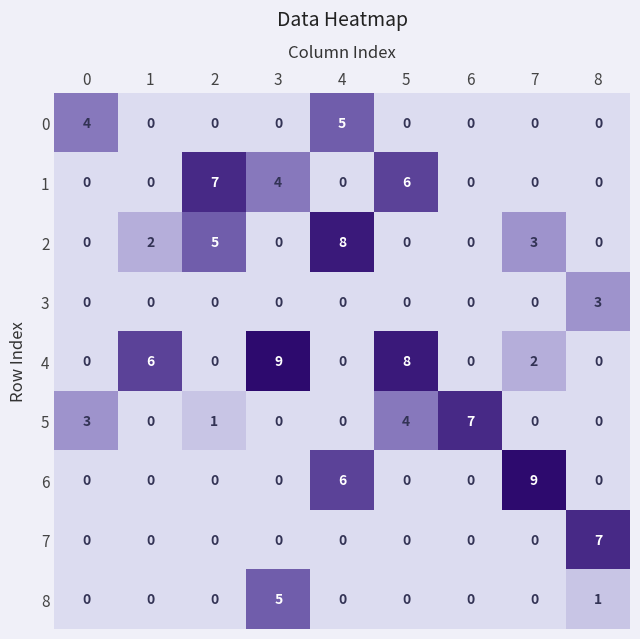

Which category has the highest value in the 5 series?

6